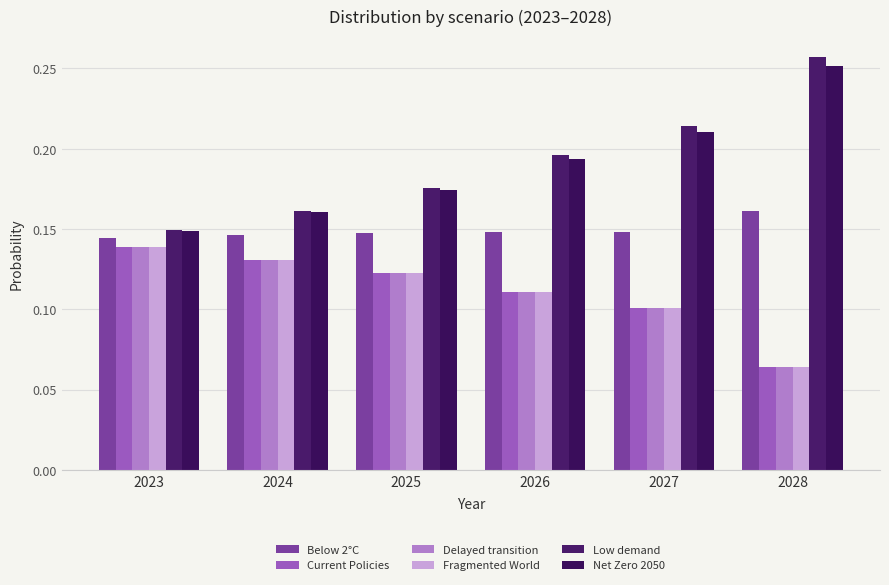

Which series has the largest range (max minus min)?

Low demand